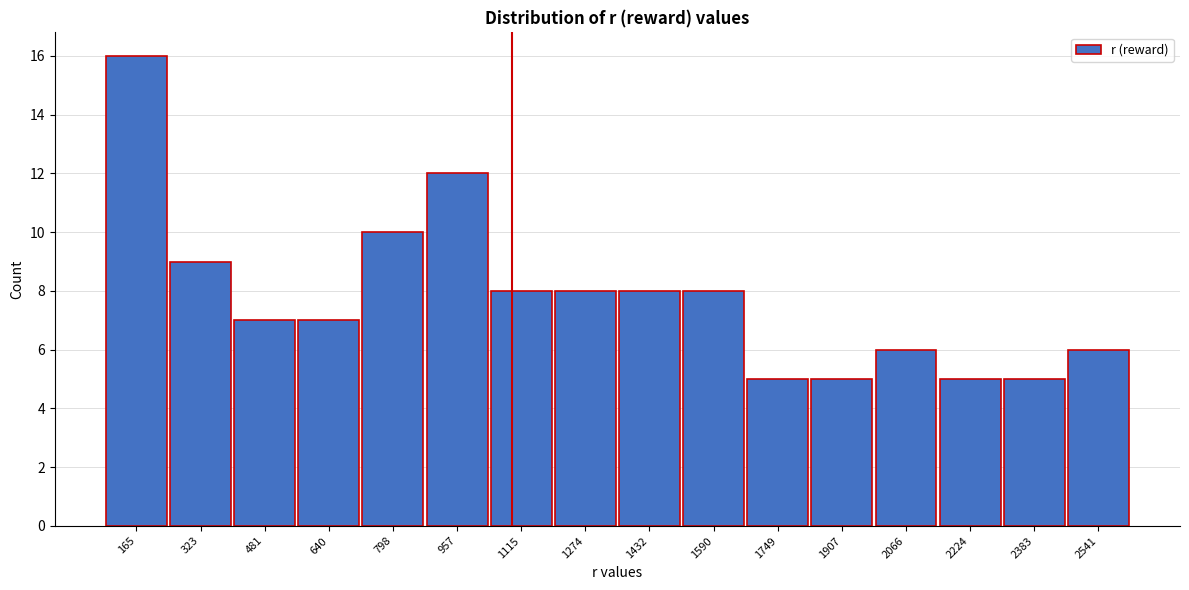

Reading right to left, transcribe all the data shown in this chart.

6	5	5	6	5	5	8	8	8	8	12	10	7	7	9	16